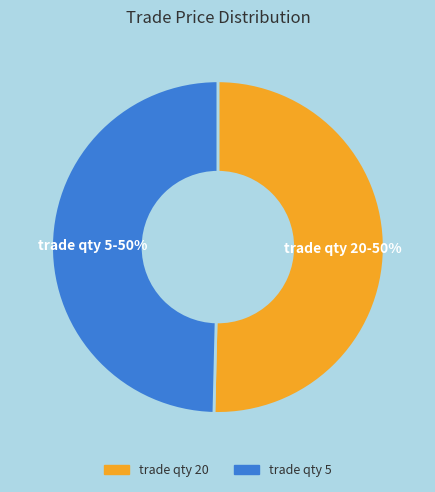

Approximately how many times larger is the value at trade qty 5 compared to trade qty 20?

1.0